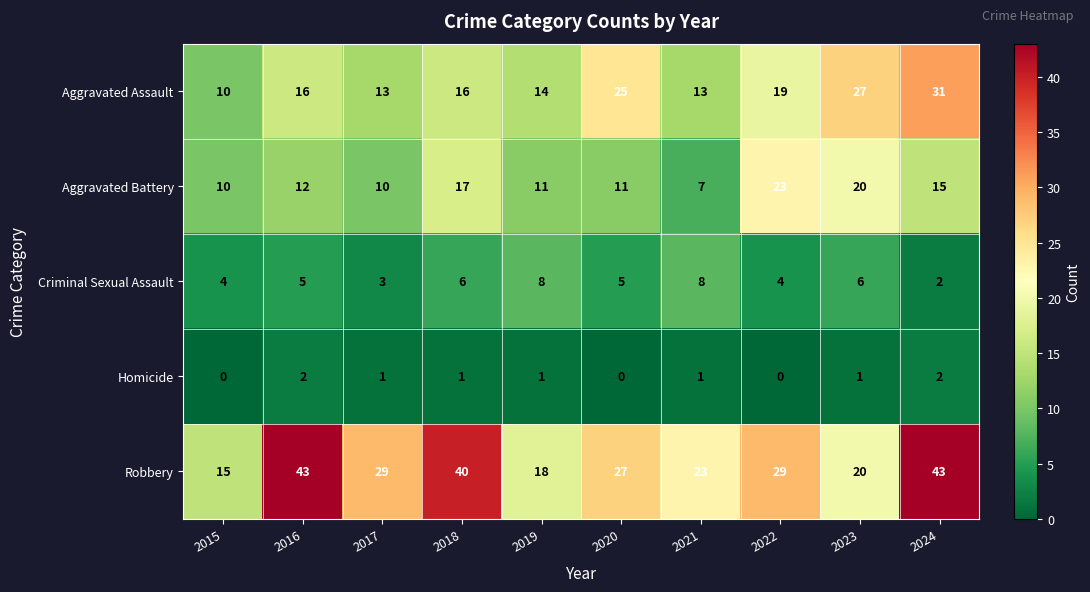

At which category is the sum across all series the highest?

2024